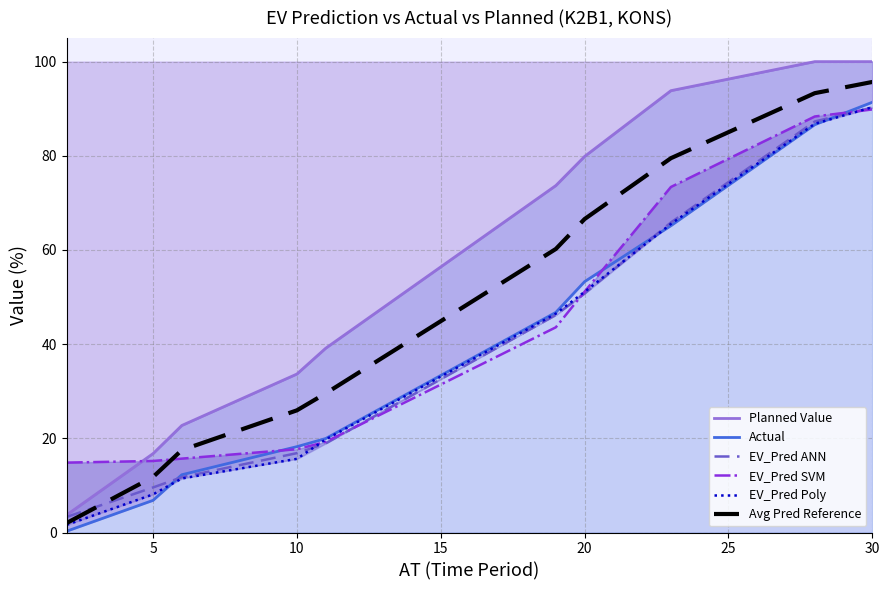

At how many categories does at least one series exceed 52?

5